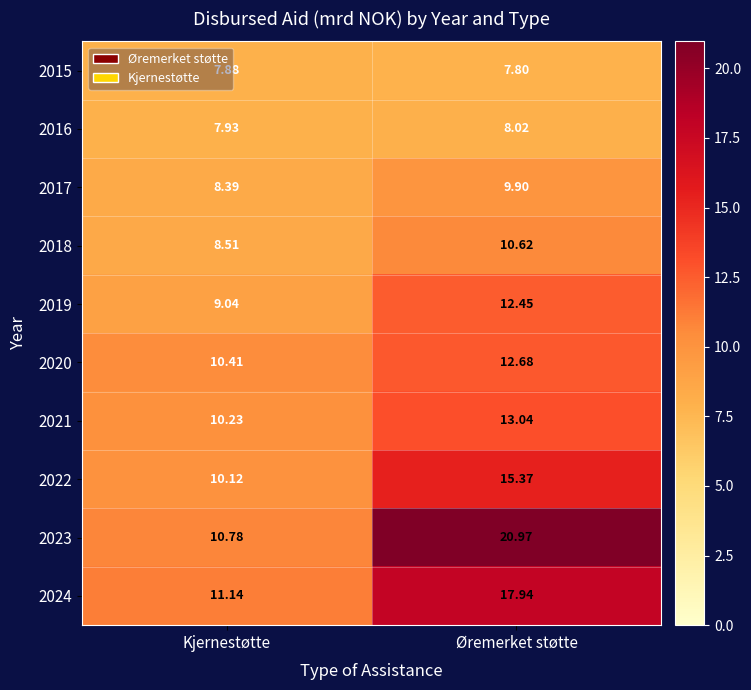

At which category does the chart reach its minimum across all series?

Øremerket støtte